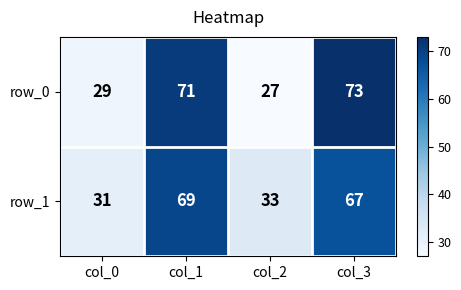

Count the number of data series in this chart.

2